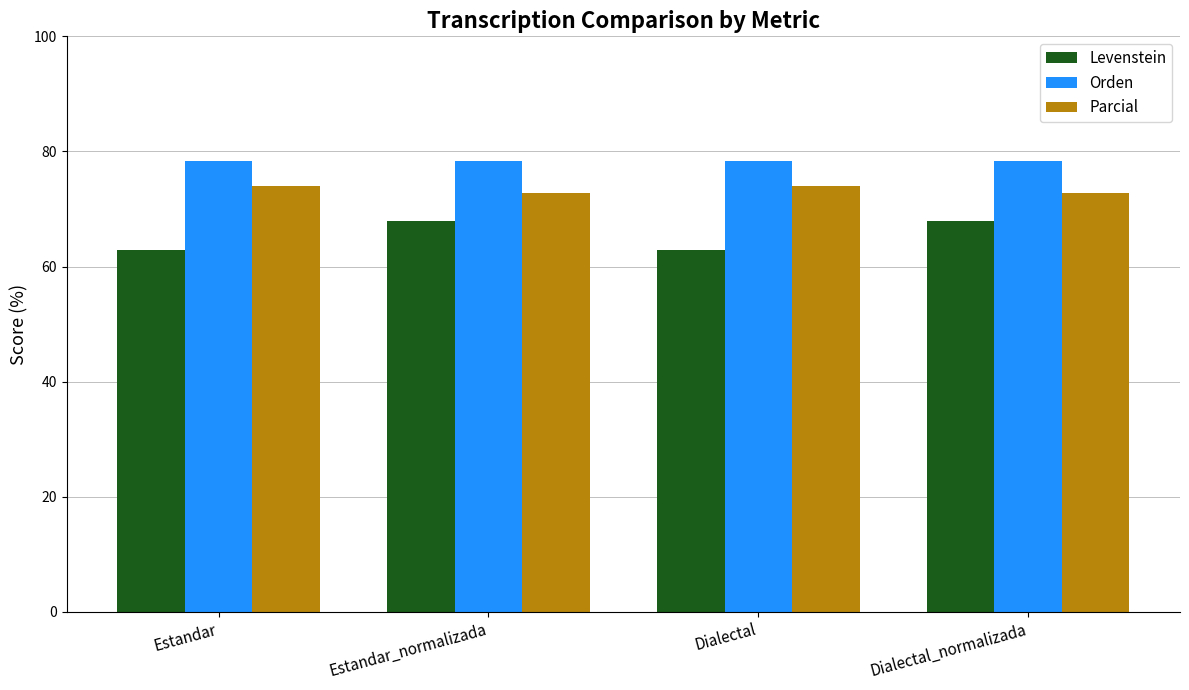

What is the spread (max minus min) of values at Dialectal?

15.3